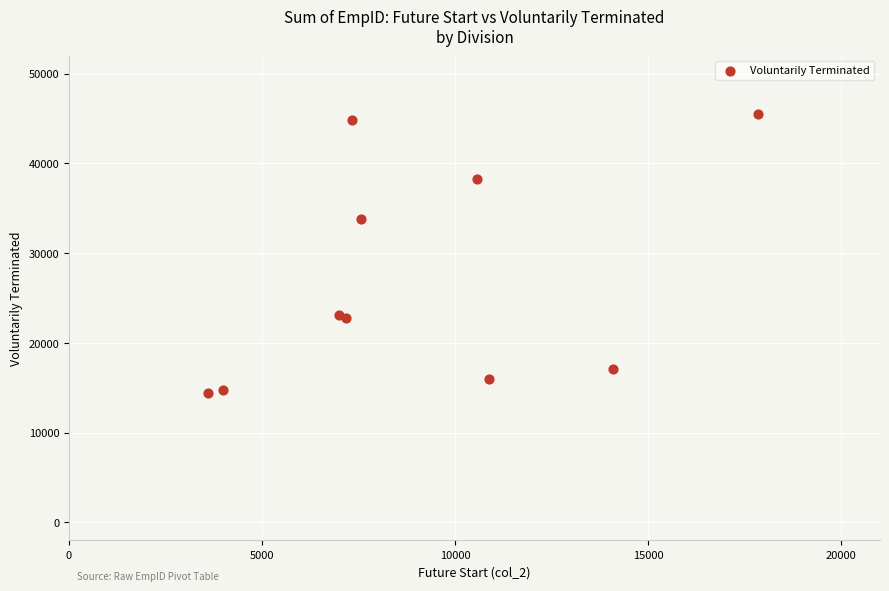

What Y value in the scatter plot is closest to 29919?

33820